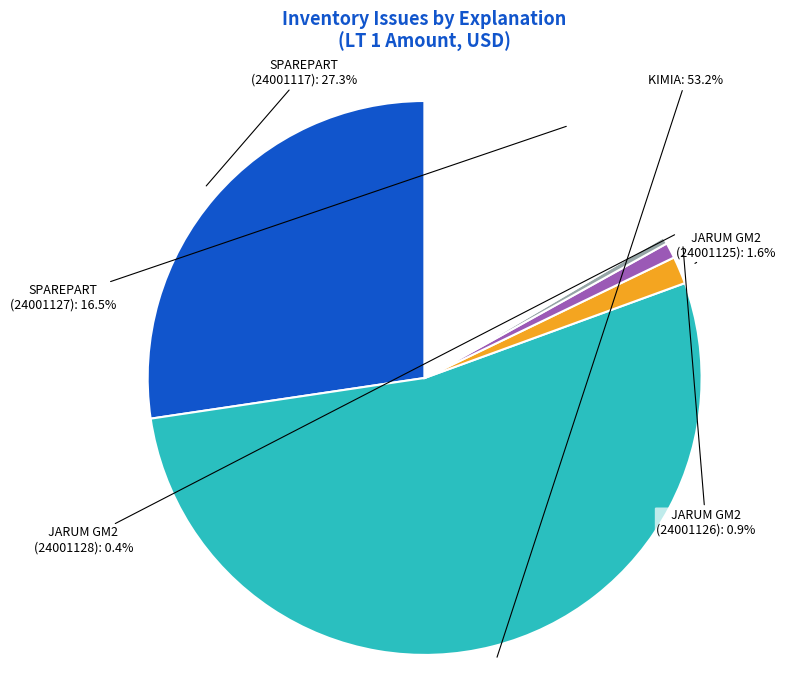

Is there any slice that represents more than half of the pie?

Yes